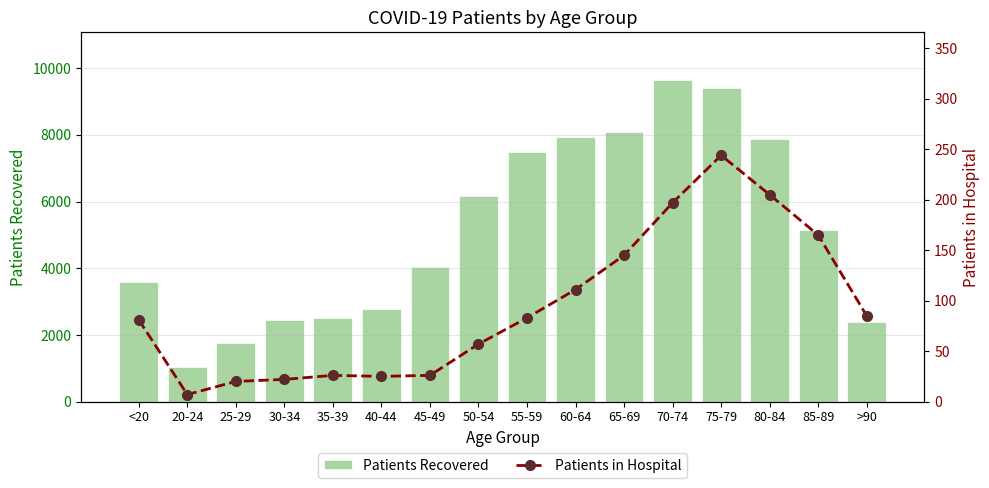

Reading left to right, extract all data points from this chart.

Patients Recovered: <20=3597	20-24=1030	25-29=1753	30-34=2443	35-39=2511	40-44=2772	45-49=4040	50-54=6168	55-59=7499	60-64=7944	65-69=8094	70-74=9632	75-79=9392	80-84=7869	85-89=5158	>90=2378
Patients in Hospital: <20=81	20-24=7	25-29=20	30-34=22	35-39=26	40-44=25	45-49=26	50-54=57	55-59=83	60-64=111	65-69=145	70-74=197	75-79=244	80-84=205	85-89=165	>90=85